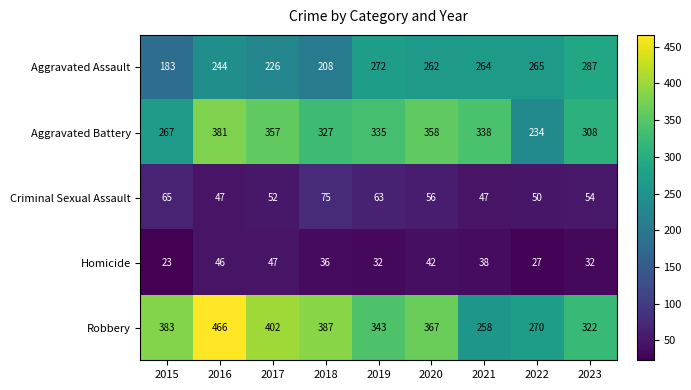

Between 2015 and 2018, which series saw the biggest shift?

Aggravated Battery